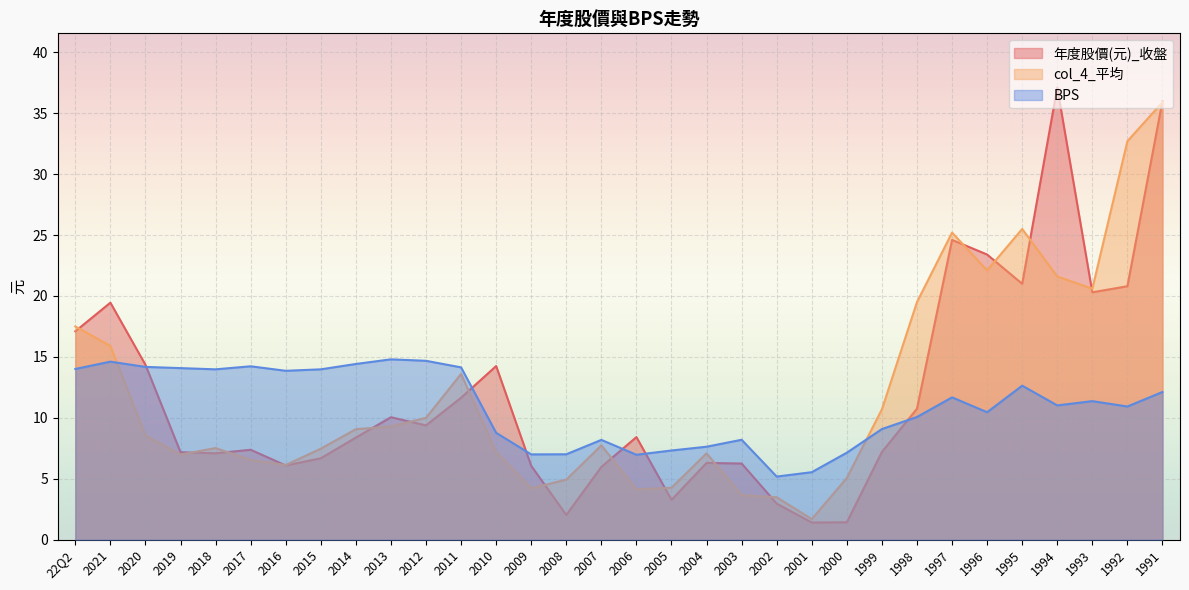

True or false: BPS has more than 2 points higher than both neighbors.

True